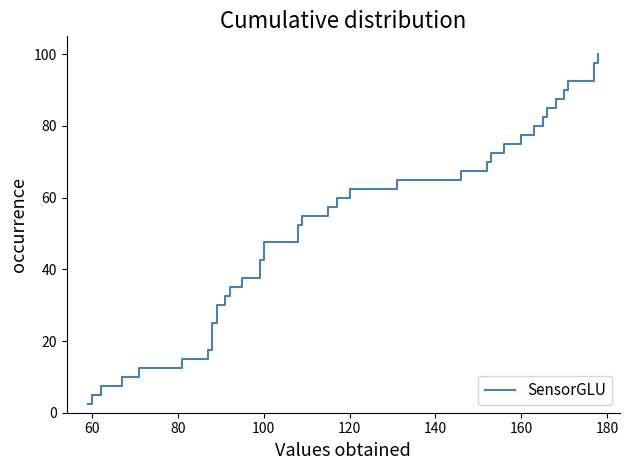

Does the chart have visible grid lines?

No